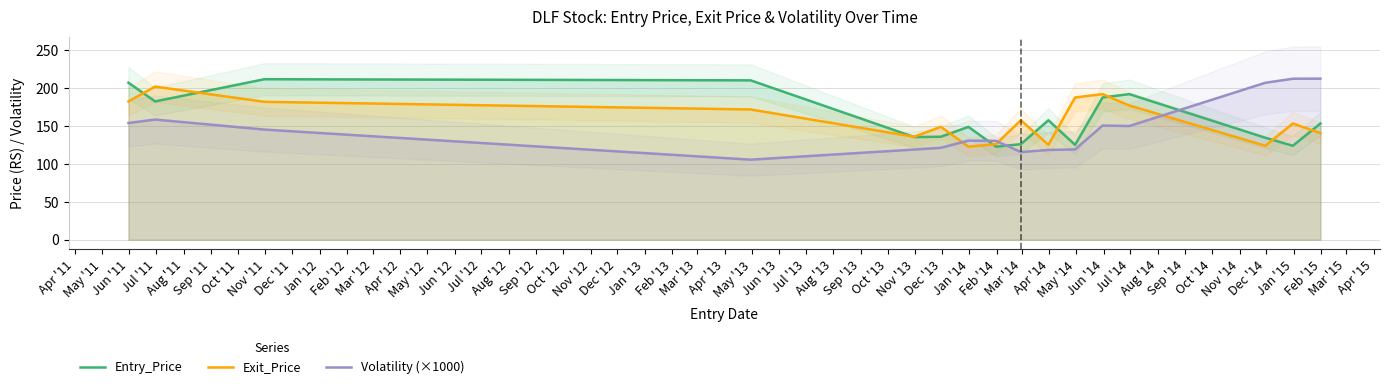

What are all the series names shown in the legend?

Entry_Price, Exit_Price, Volatility (×1000)